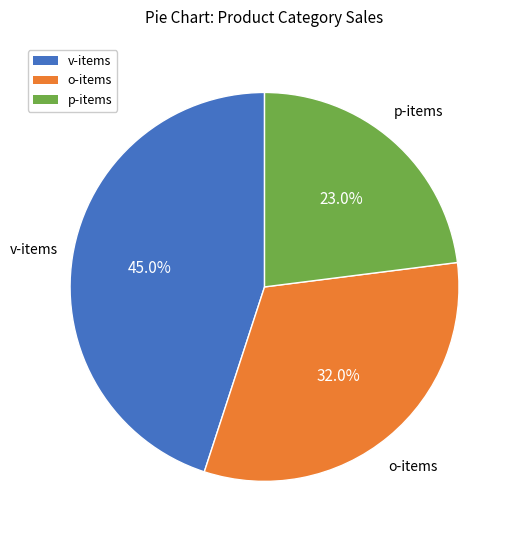

What percentage is NOT represented by o-items?

68.0%